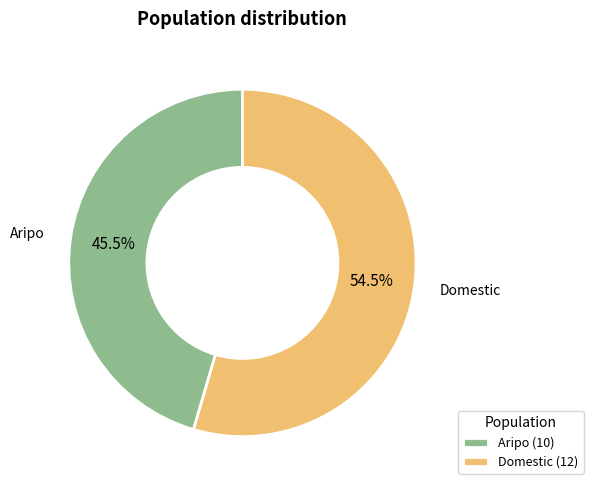

What is the total percentage of Aripo and Domestic?

100.0%